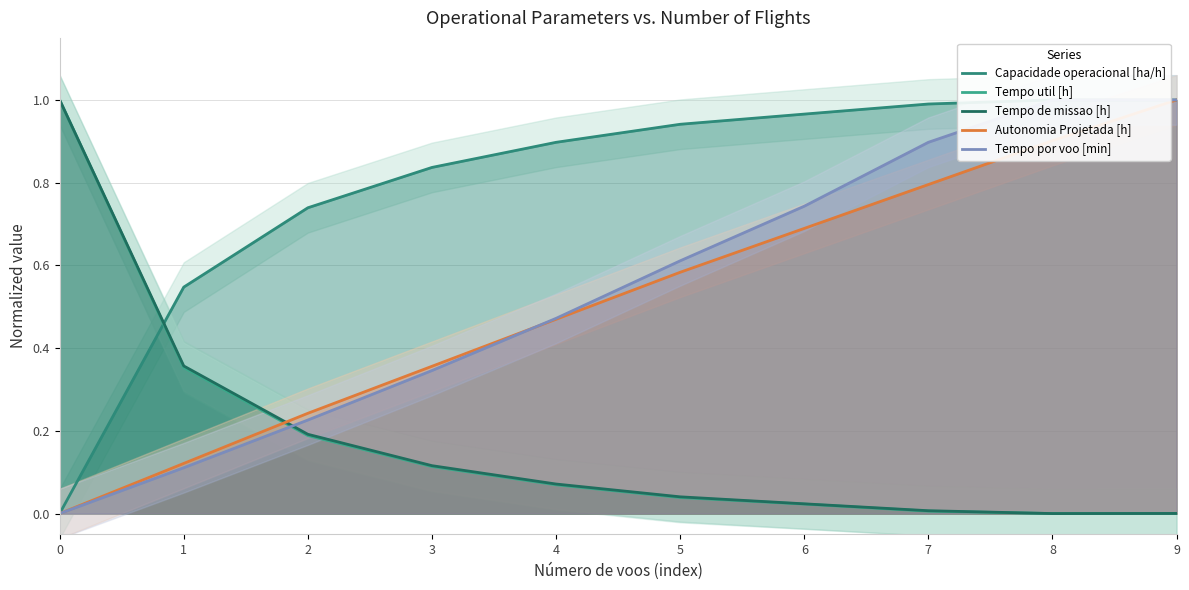

At how many categories does at least one series exceed 0?

10